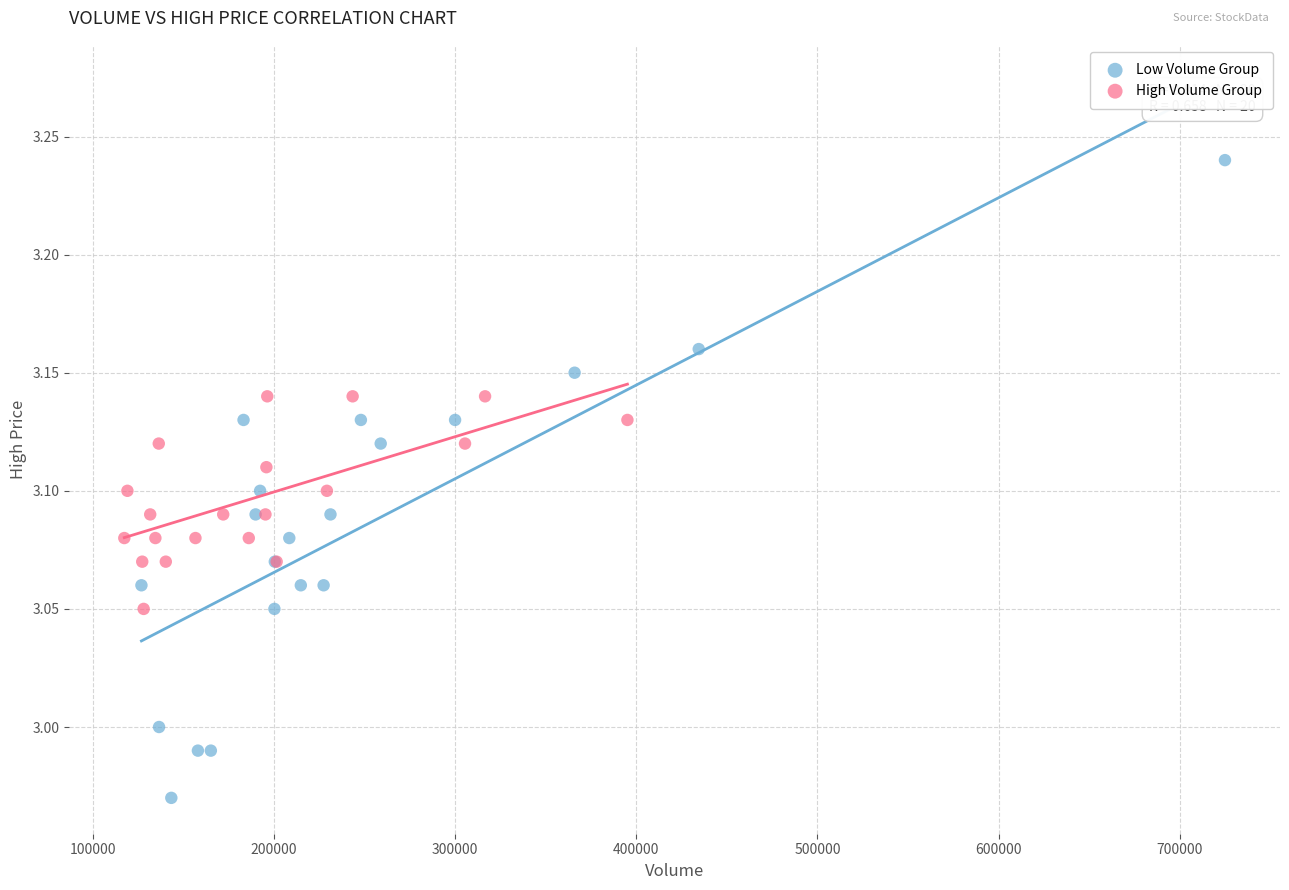

What are all the series names shown in the legend?

Low Volume Group, High Volume Group